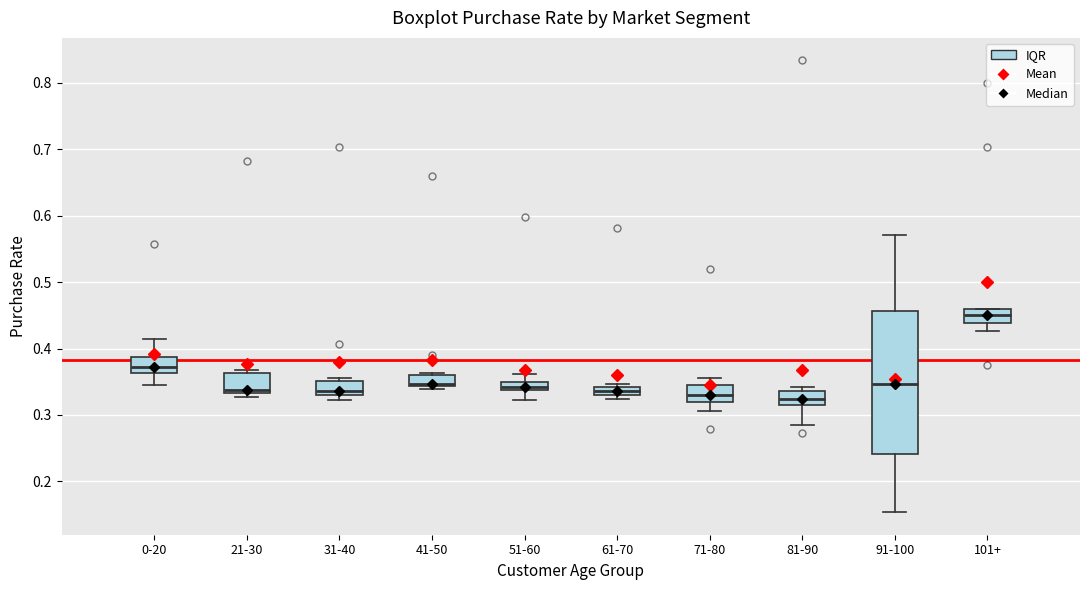

Where does the median line of the box for 0-20 sit on the y-axis? The values are not printed on the chart, so give them approximately, as read against the axis.

0.37